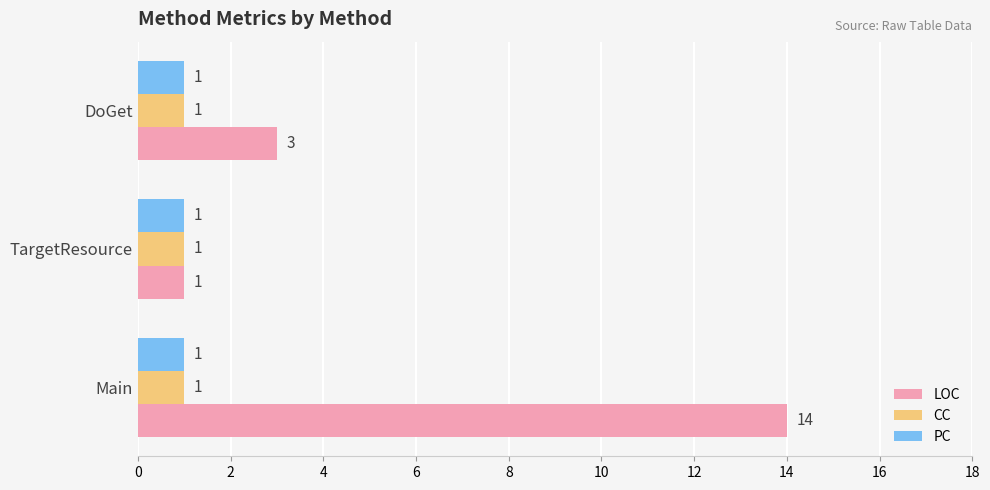

What is the average value of the LOC series?

6